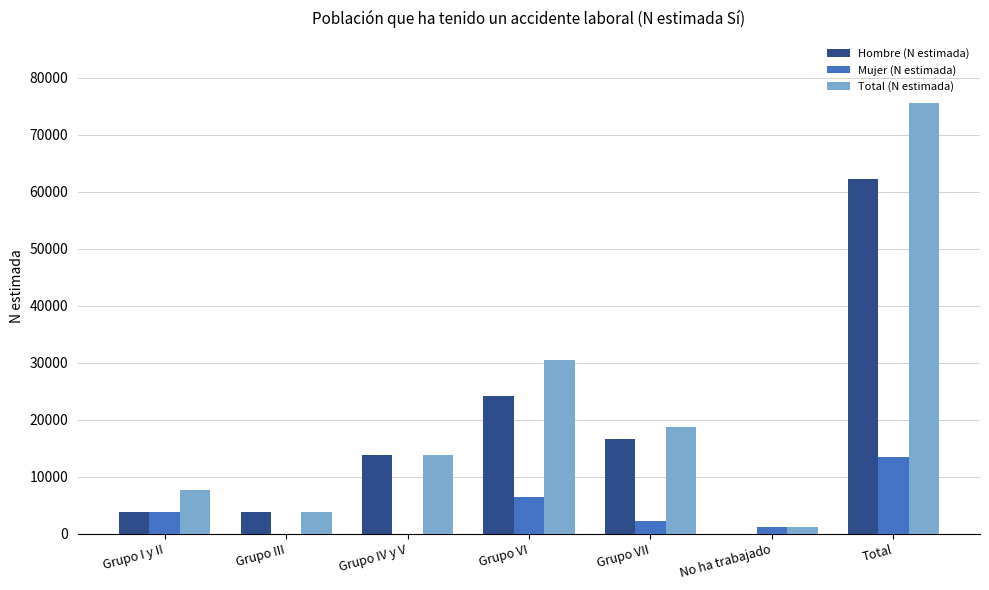

Which series changed the most between Grupo I y II and No ha trabajado?

Total (N estimada)